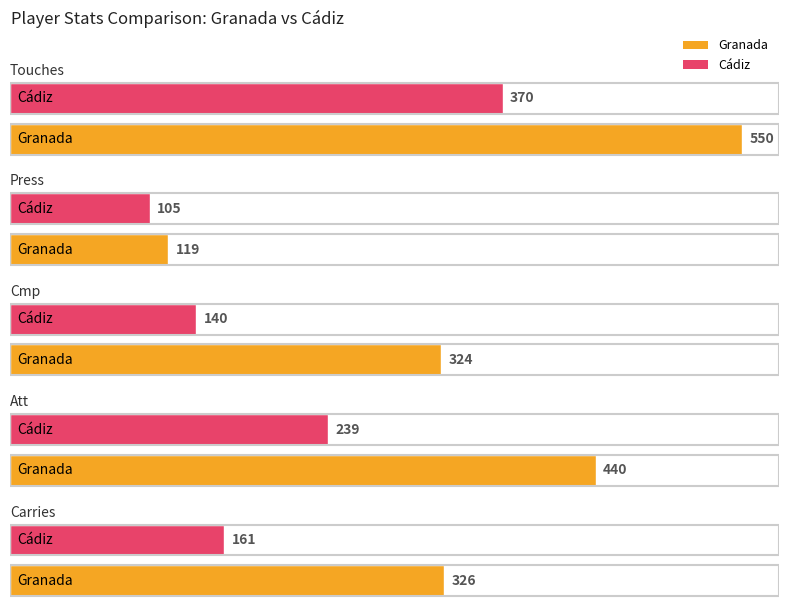

How many data points in Cmp are less than 324?

1